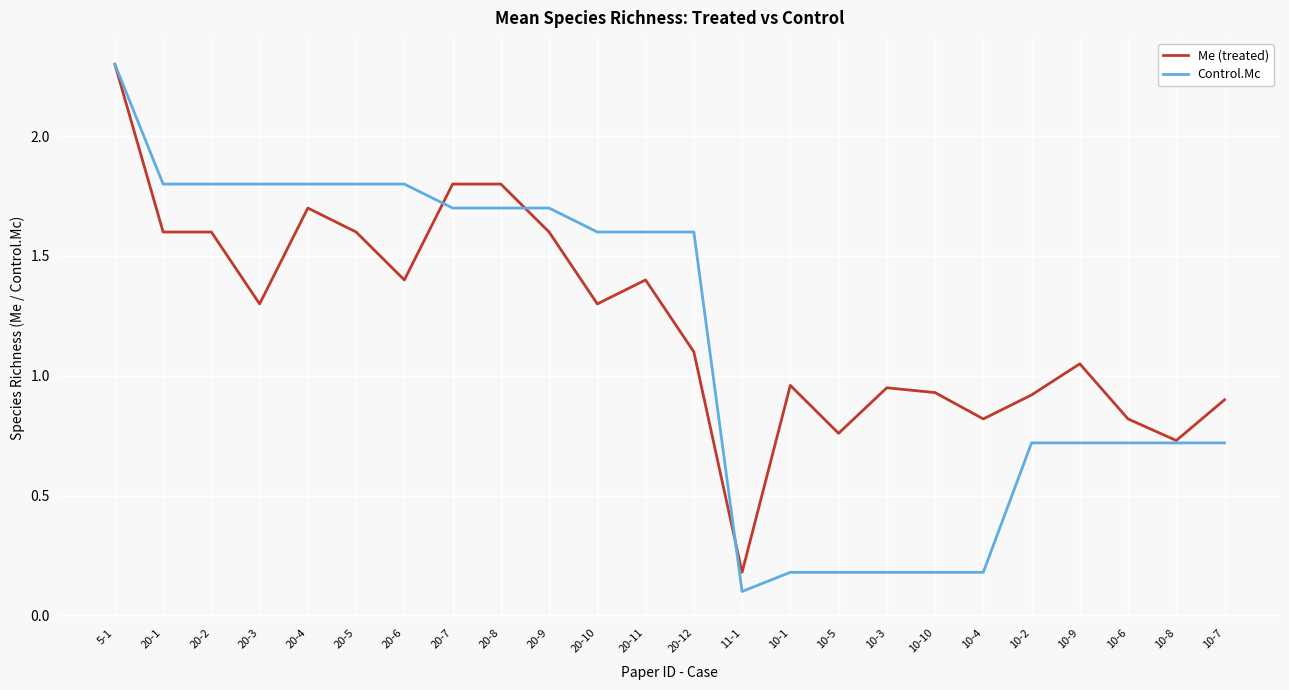

Which series has the largest total across all categories?

Me (treated)